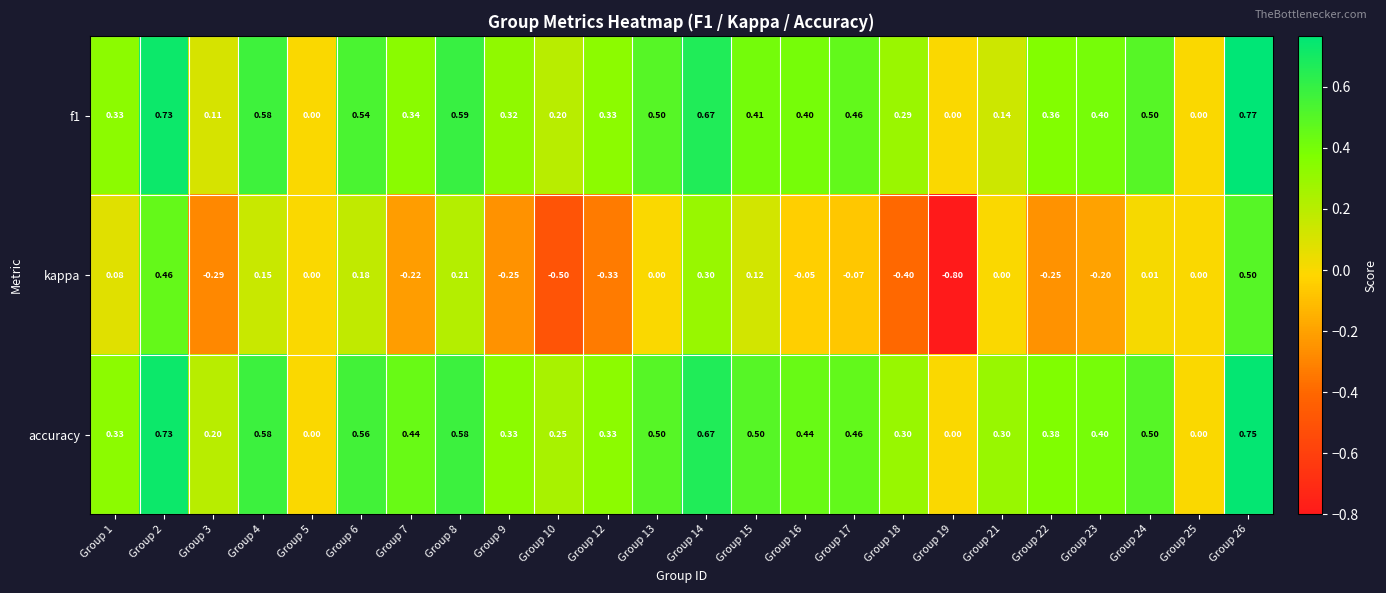

Which label corresponds to the largest value in the chart?

Group 26